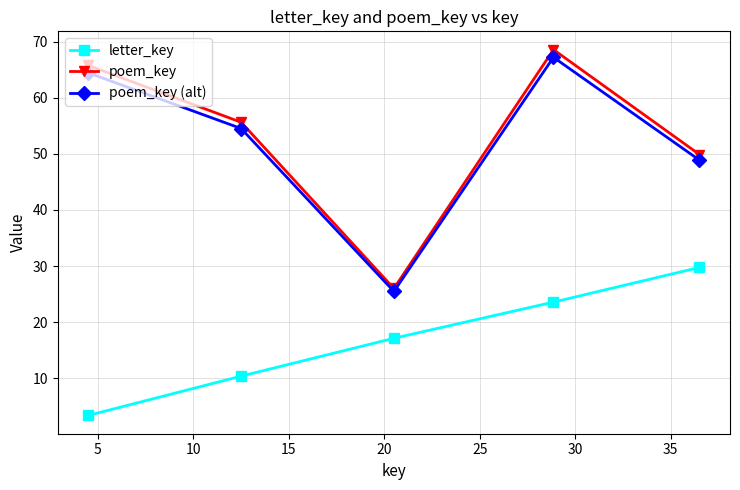

Which series has the largest range (max minus min)?

poem_key